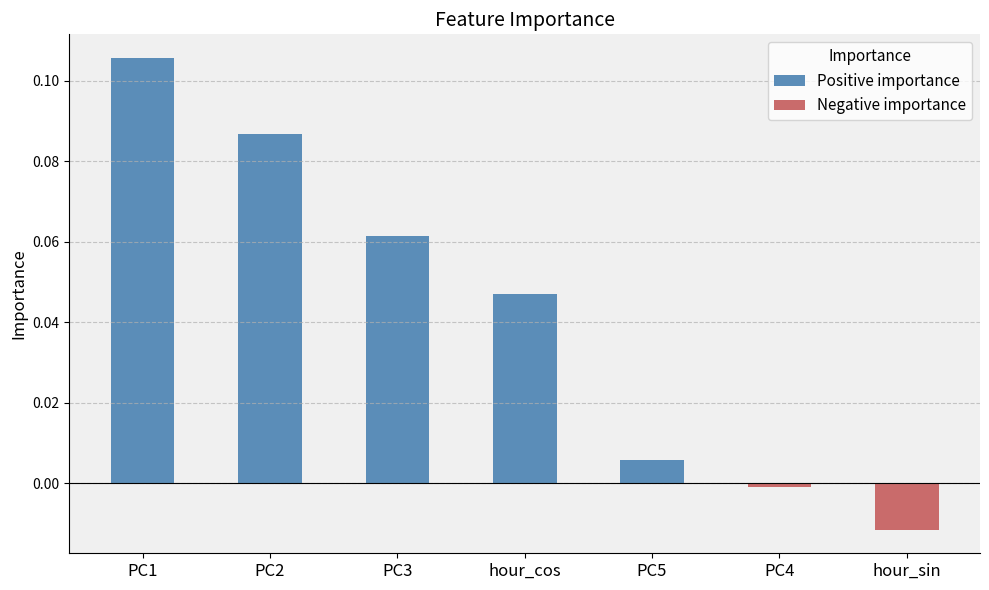

Which has a higher value, hour_cos or PC3?

PC3